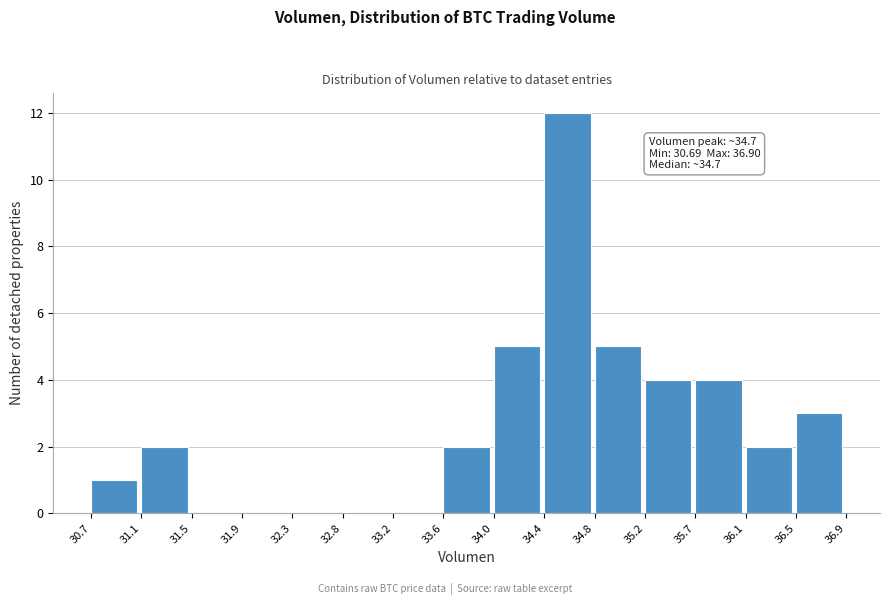

Which range on the x-axis has the tallest bar?

34.4 to 34.8